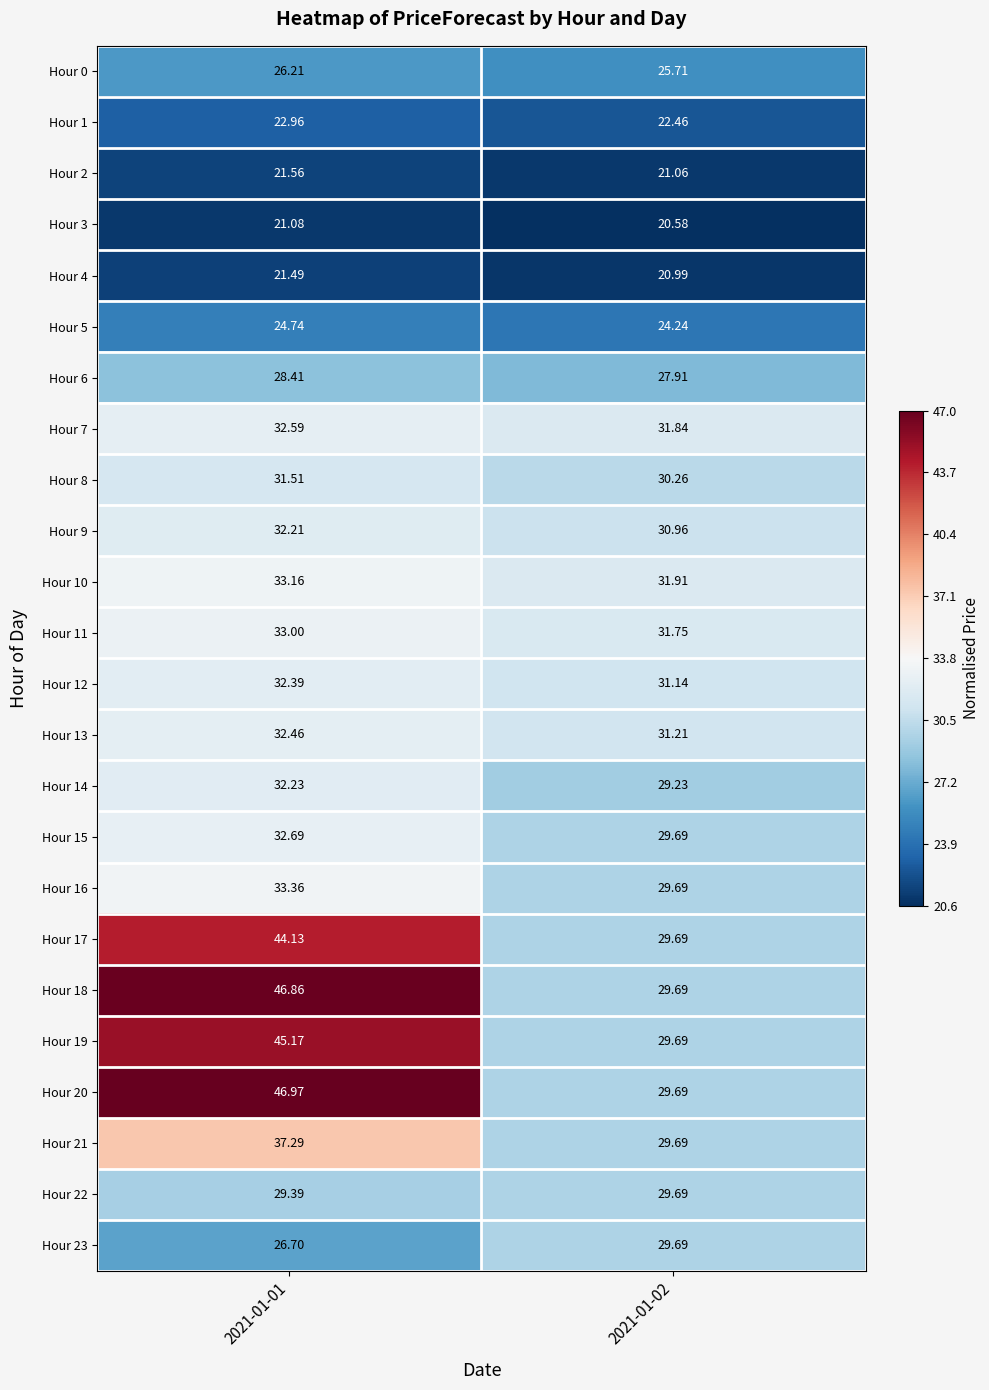

Is the value of Hour 23 at 2021-01-02 greater than the value of Hour 1 at 2021-01-01?

Yes